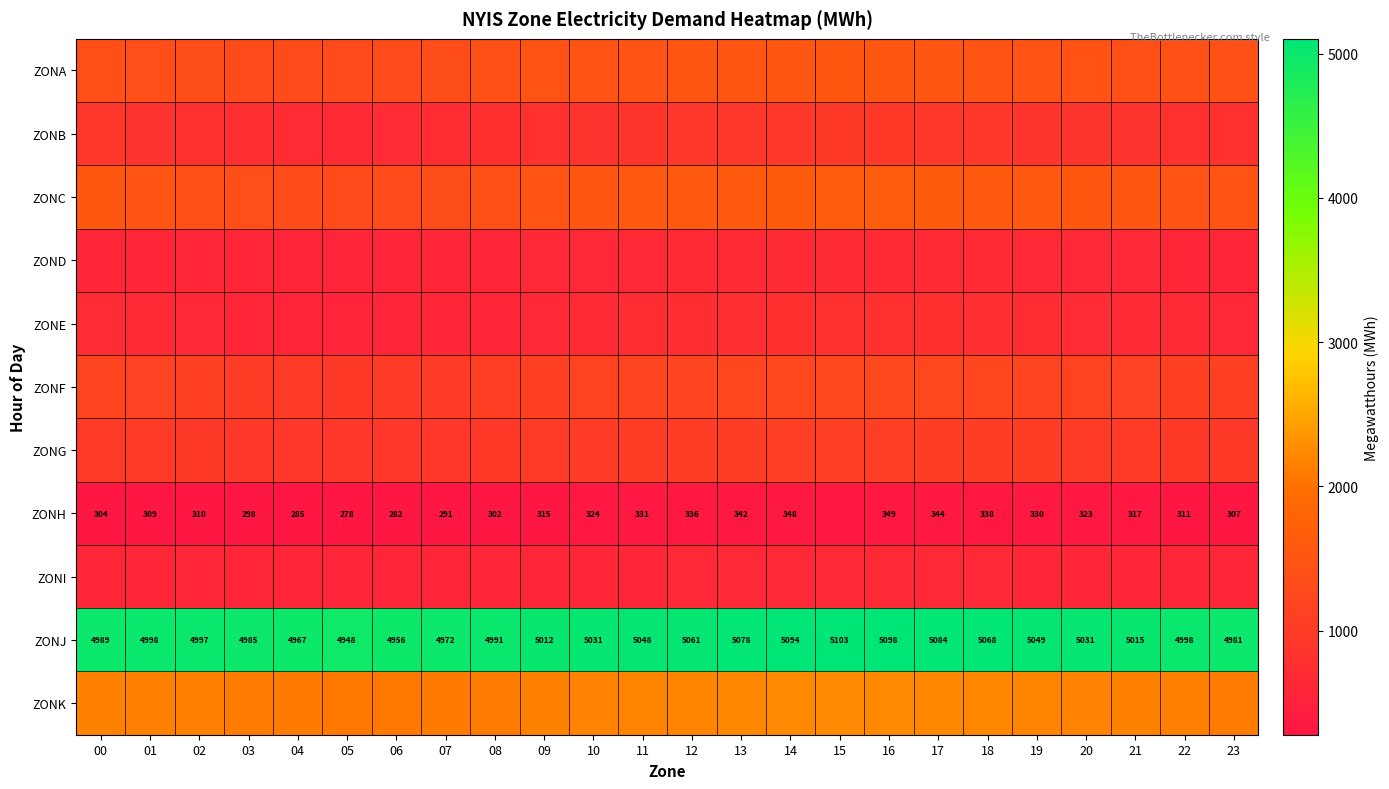

Is it true that ZONJ equals 7013 at 11?

False